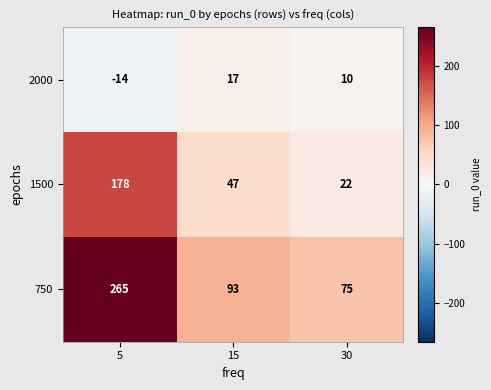

Rank the series at 30 from lowest to highest value.

2000, 1500, 750